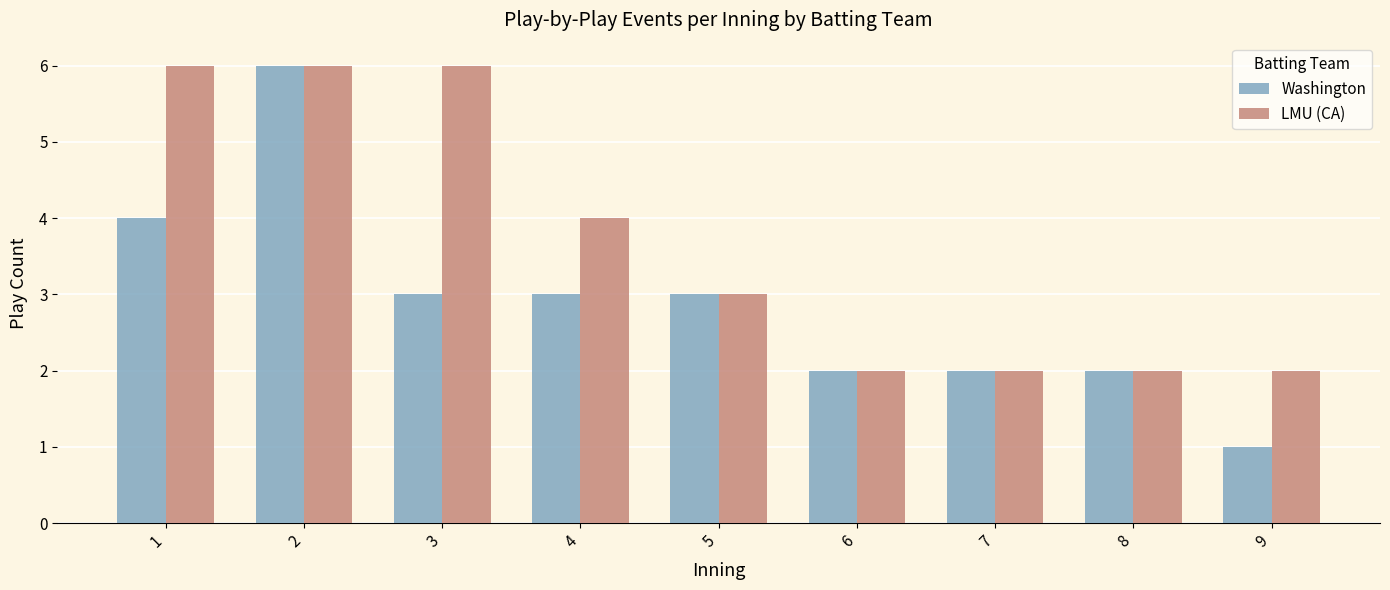

Where does the Washington series first go above 3?

1